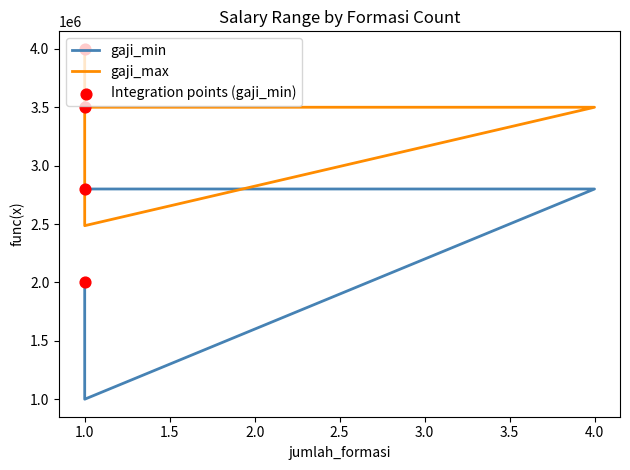

What are all the series names shown in the legend?

gaji_min, gaji_max